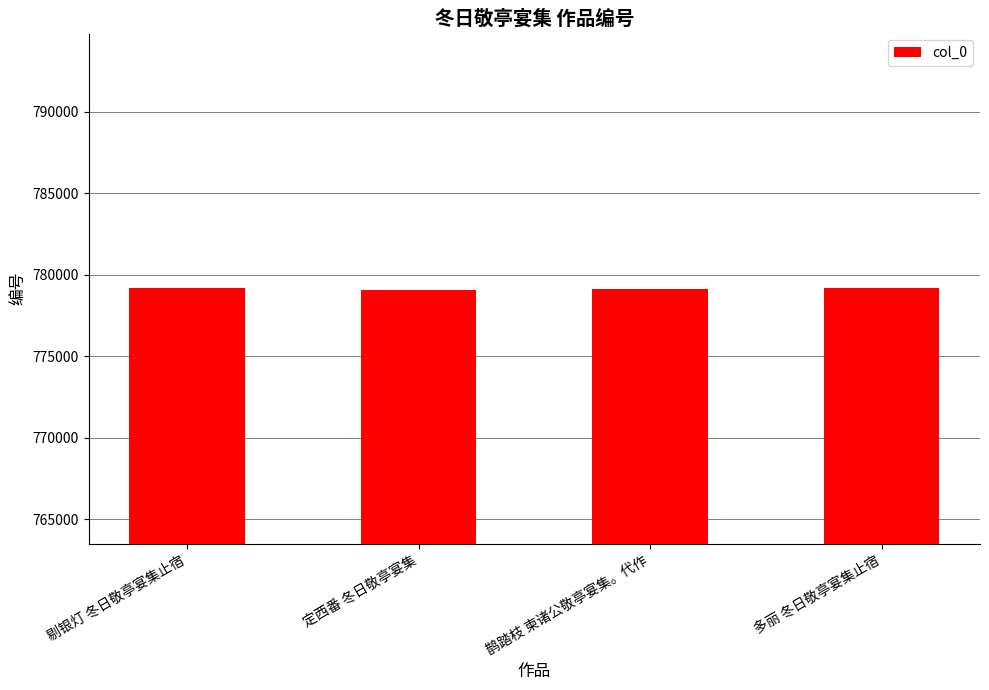

Approximately how many times larger is the value at 定西番 冬日敬亭宴集 compared to 剔银灯 冬日敬亭宴集止宿?

1.0